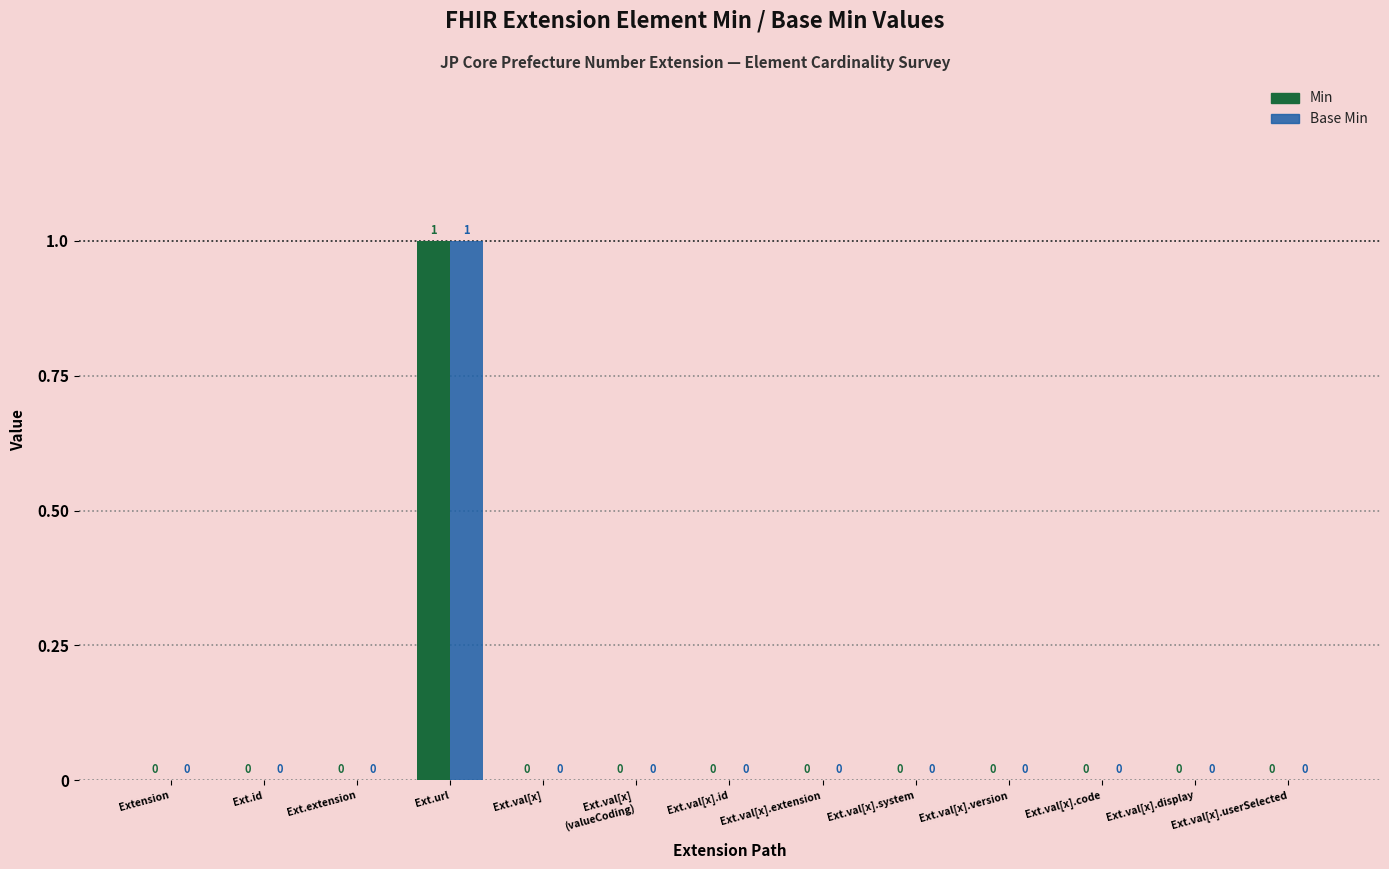

How many series are shown in this chart?

2